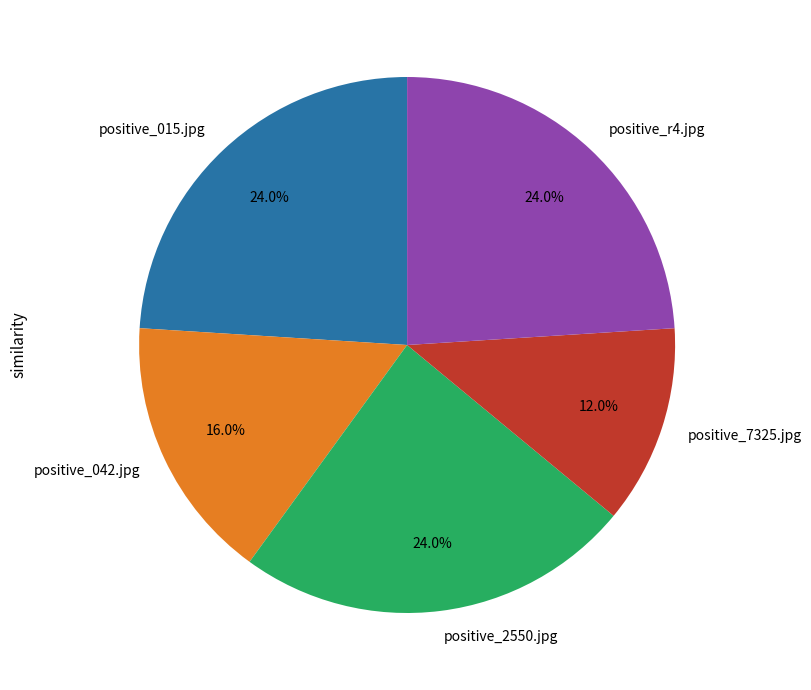

Which slice is the smallest?

positive_7325.jpg